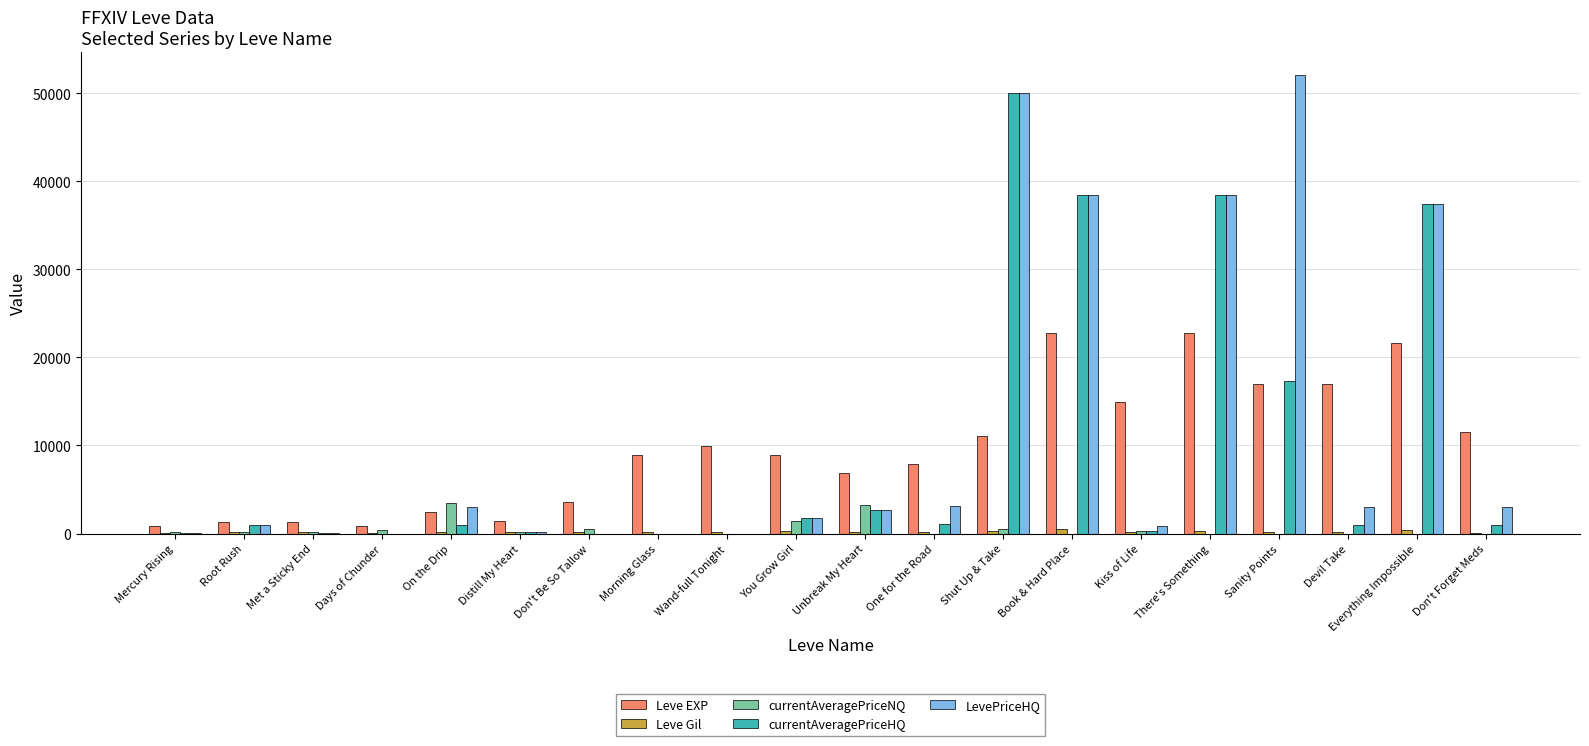

Where is LevePriceHQ nearest to the value 26019?

Everything Impossible